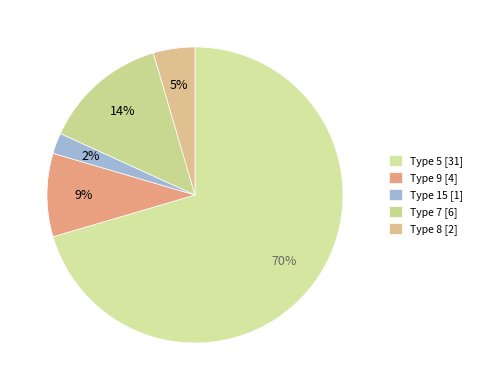

How many slices are in this pie chart?

5